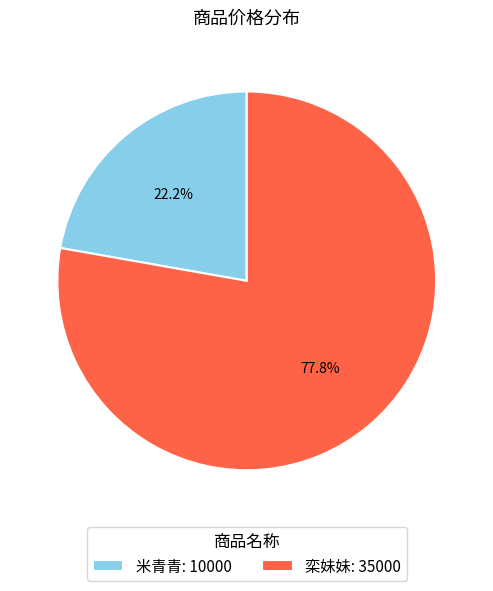

Which slice represents more than half of the pie?

栾妹妹